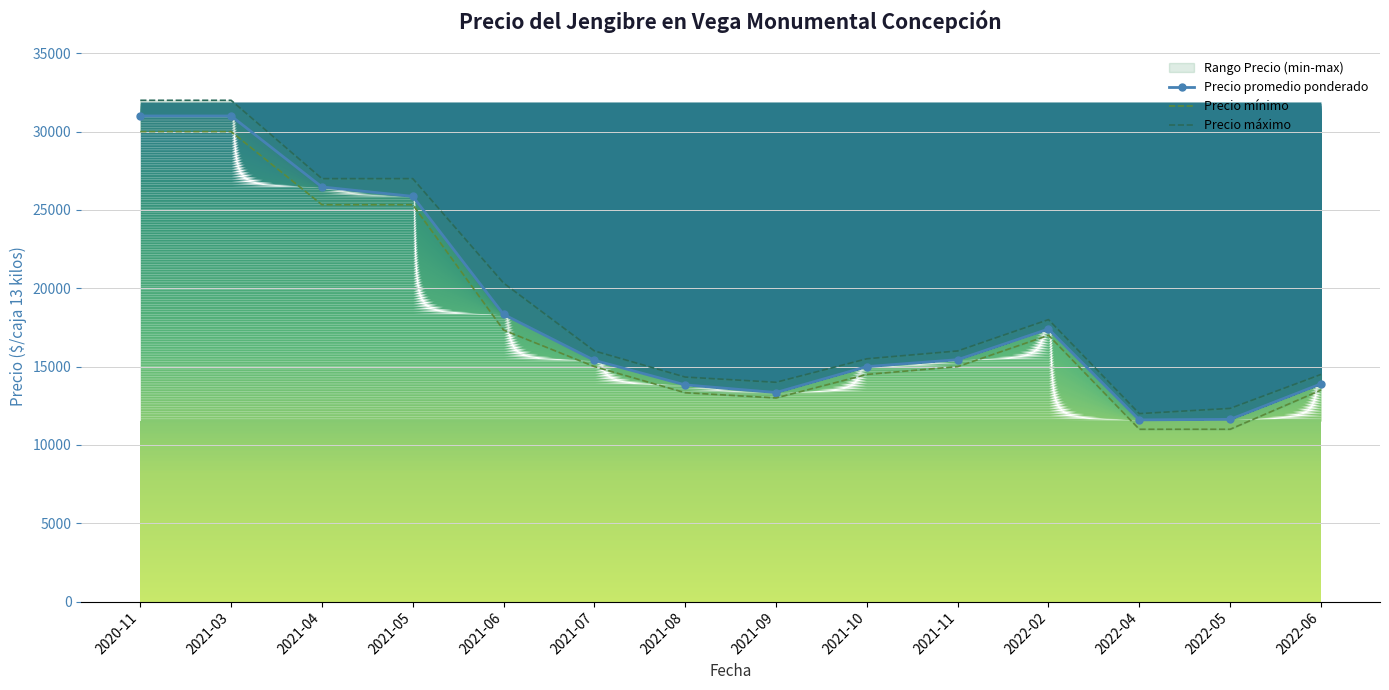

True or false: Precio promedio ponderado and Precio máximo cross at least once.

False